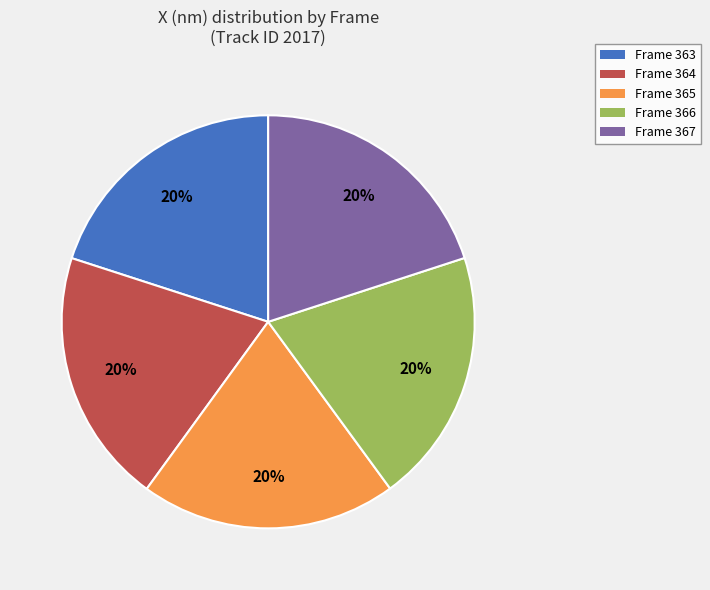

Is there a majority slice in this chart?

No